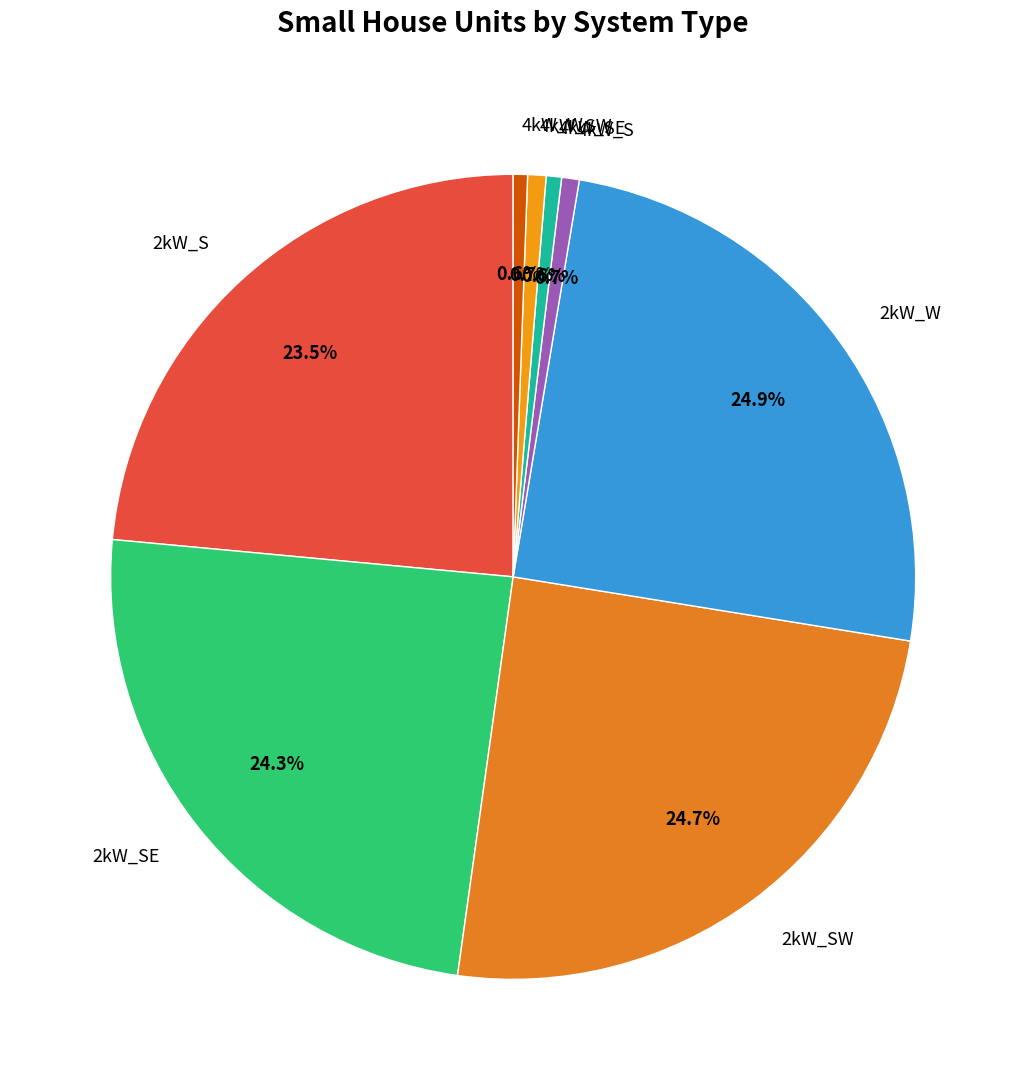

To the nearest percent, what is the difference between the largest and smallest slice percentages?

24%